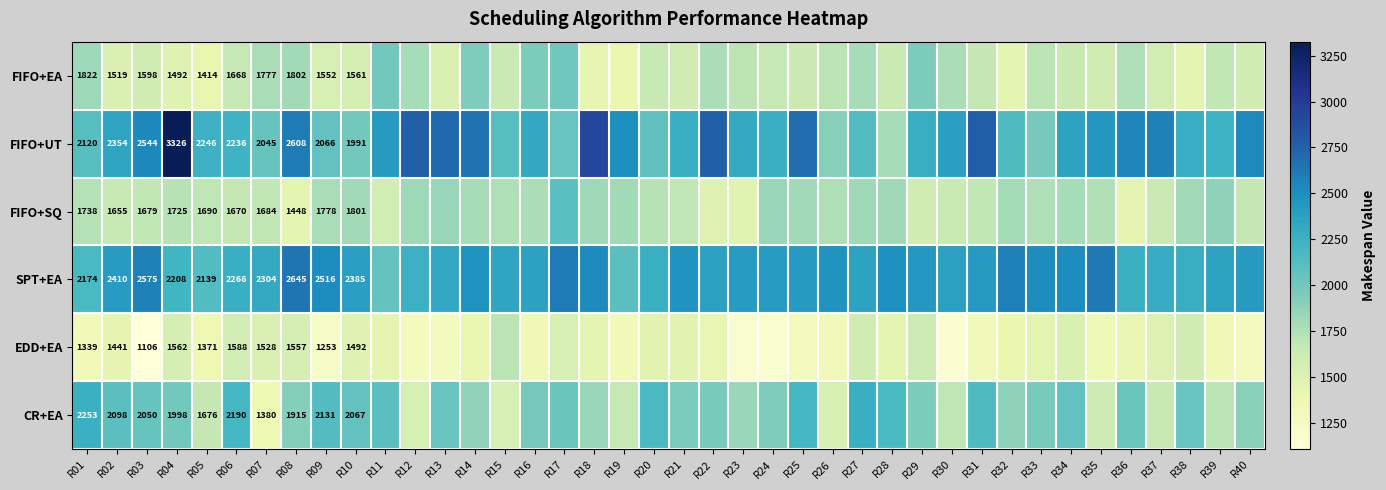

The FIFO+UT series shows 1719 at R03. True or false?

False